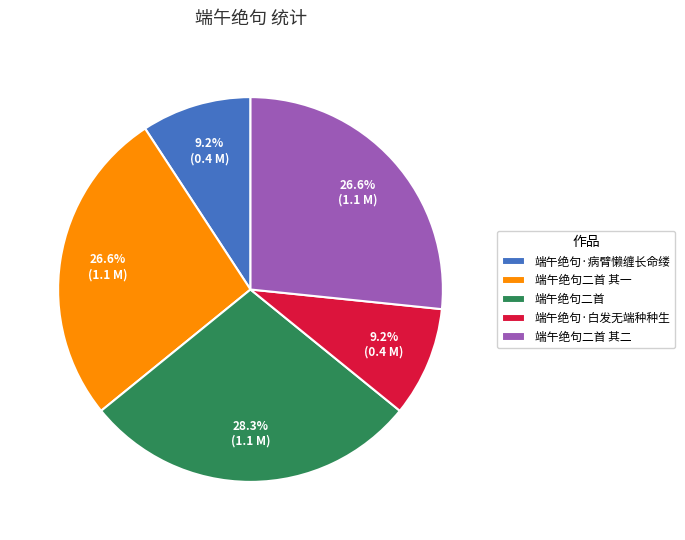

Which category has the biggest portion of the pie?

端午绝句二首